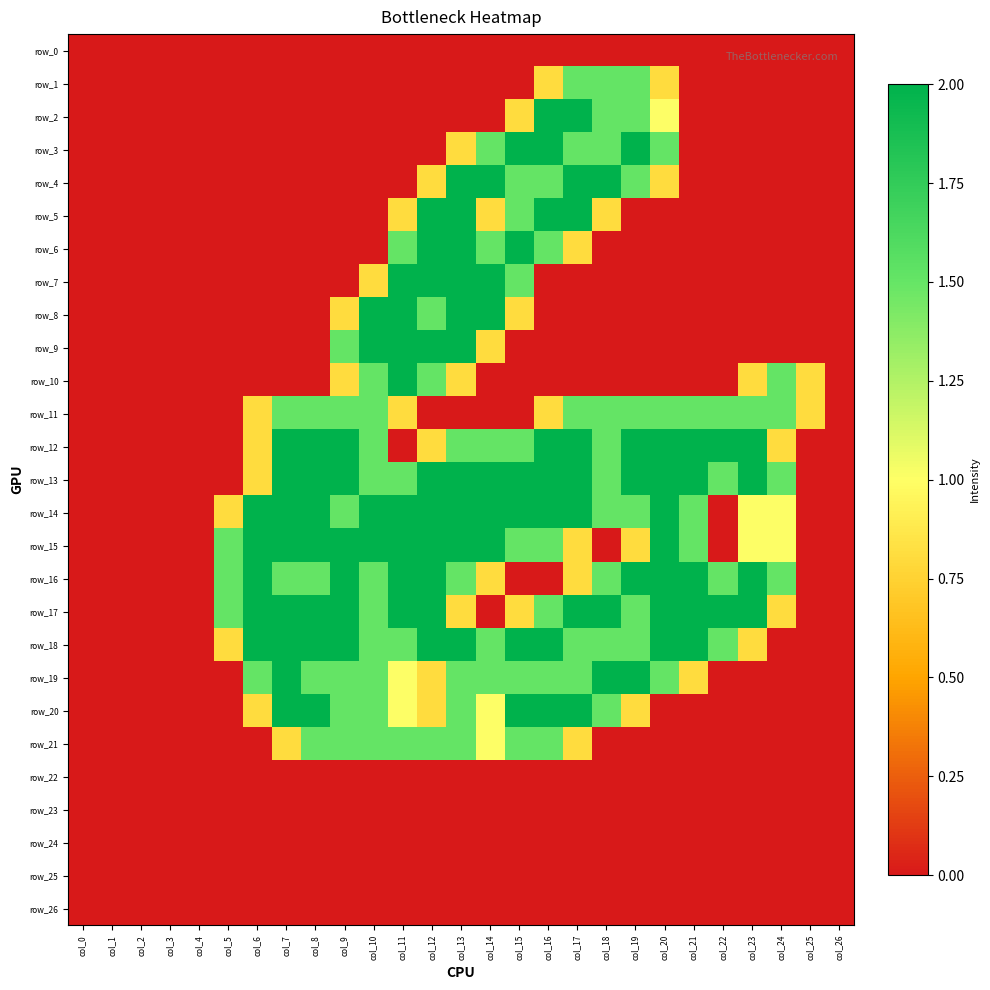

The value of row_9 at col_23 is 0.0. True or false?

True